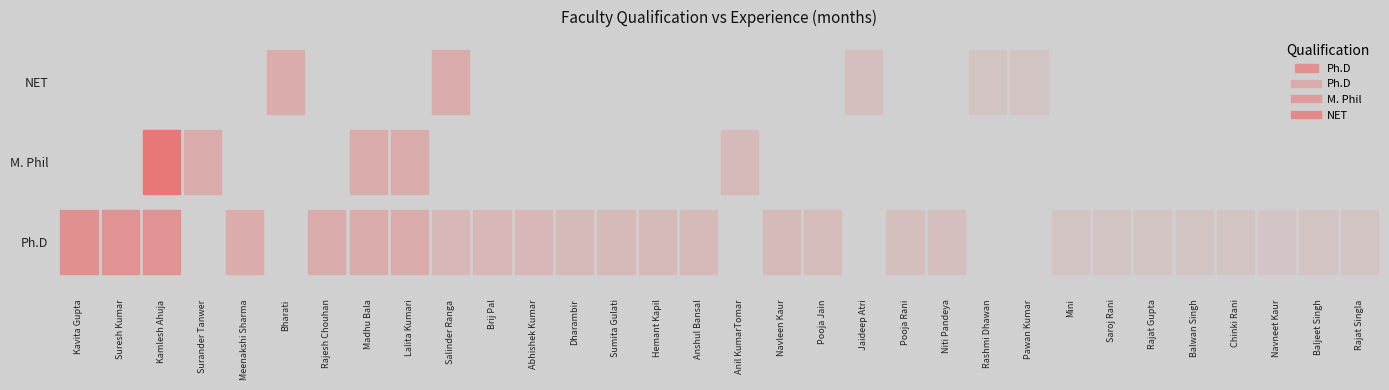

List the series in order of their peak value, lowest first.

NET, Ph.D, M. Phil